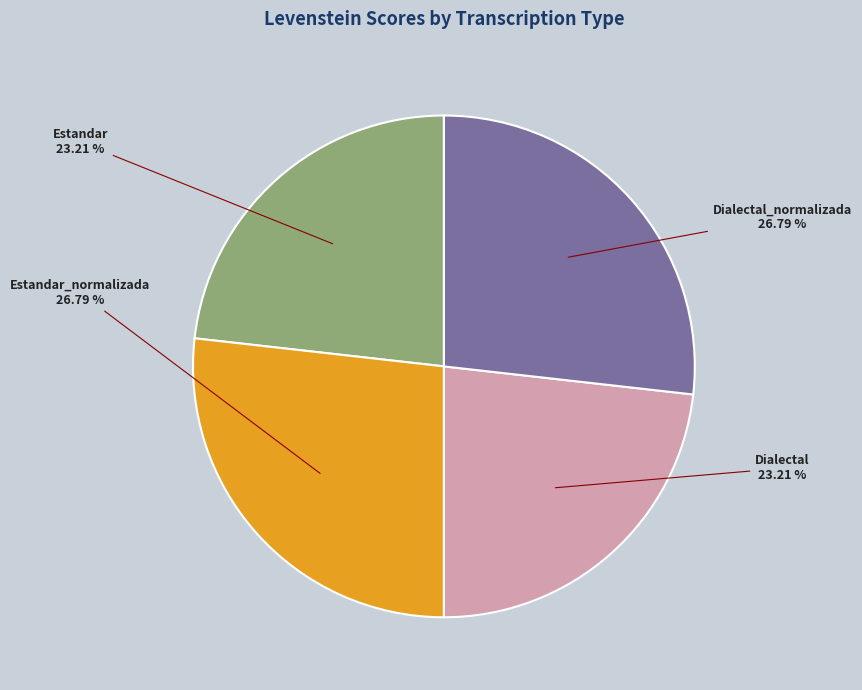

Is there any slice that represents more than half of the pie?

No